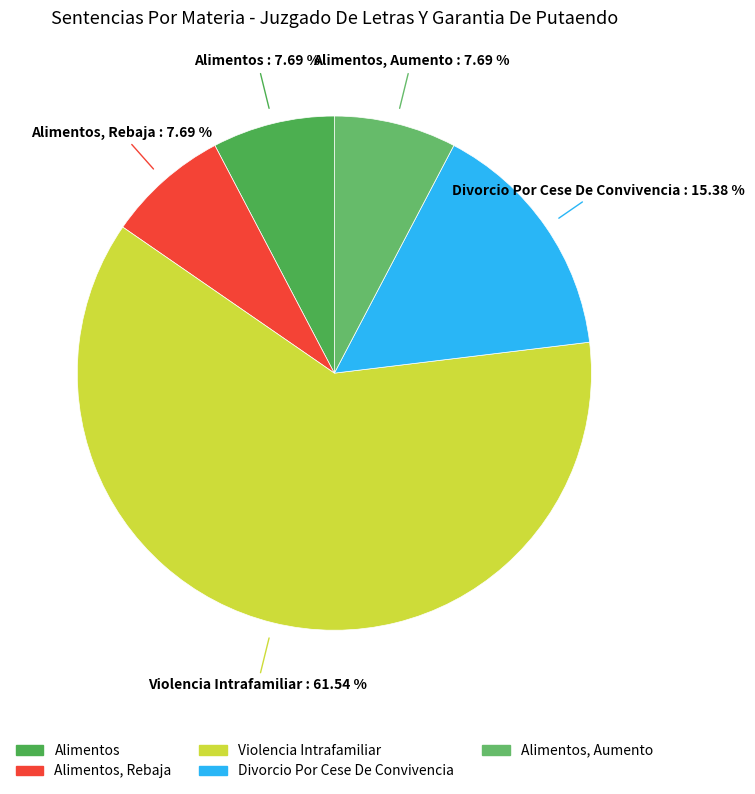

To the nearest percent, what portion does Divorcio Por Cese De Convivencia represent?

15%